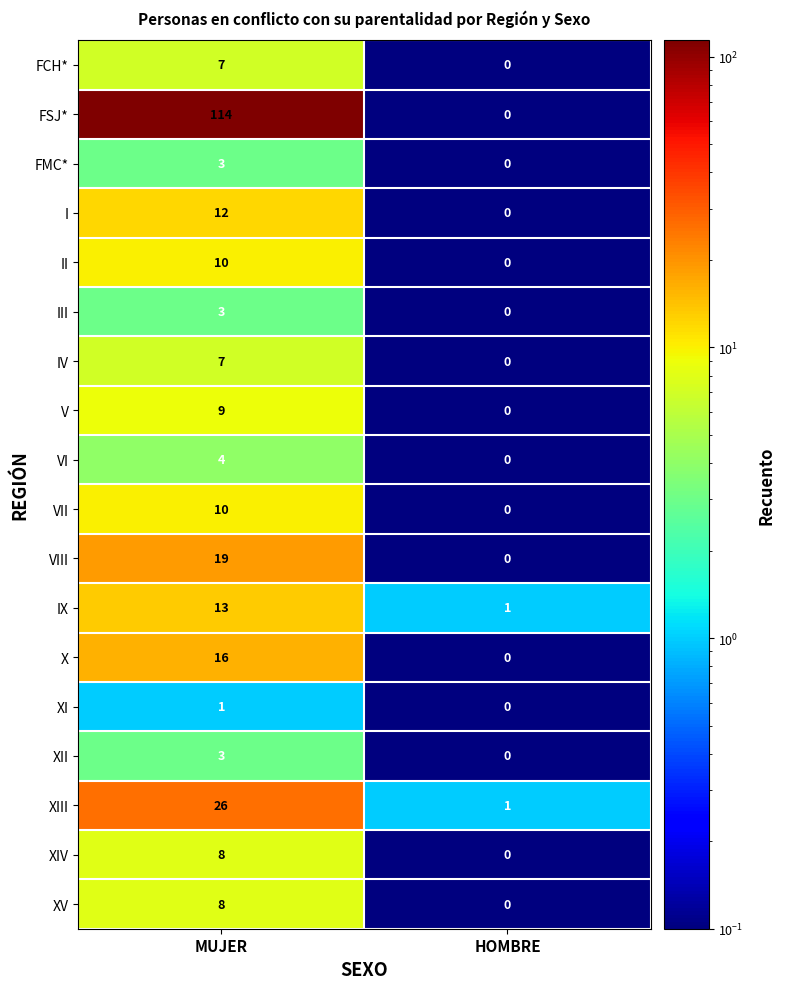

Rank the categories by XIV value from highest to lowest.

MUJER, HOMBRE